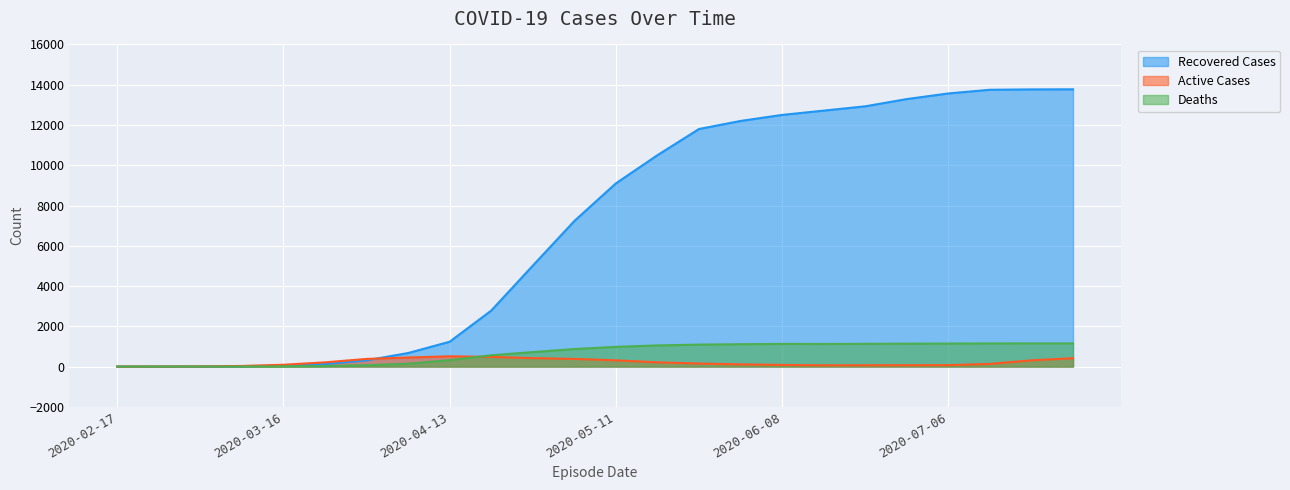

True or false: Deaths and Recovered Cases intersect in this chart.

False